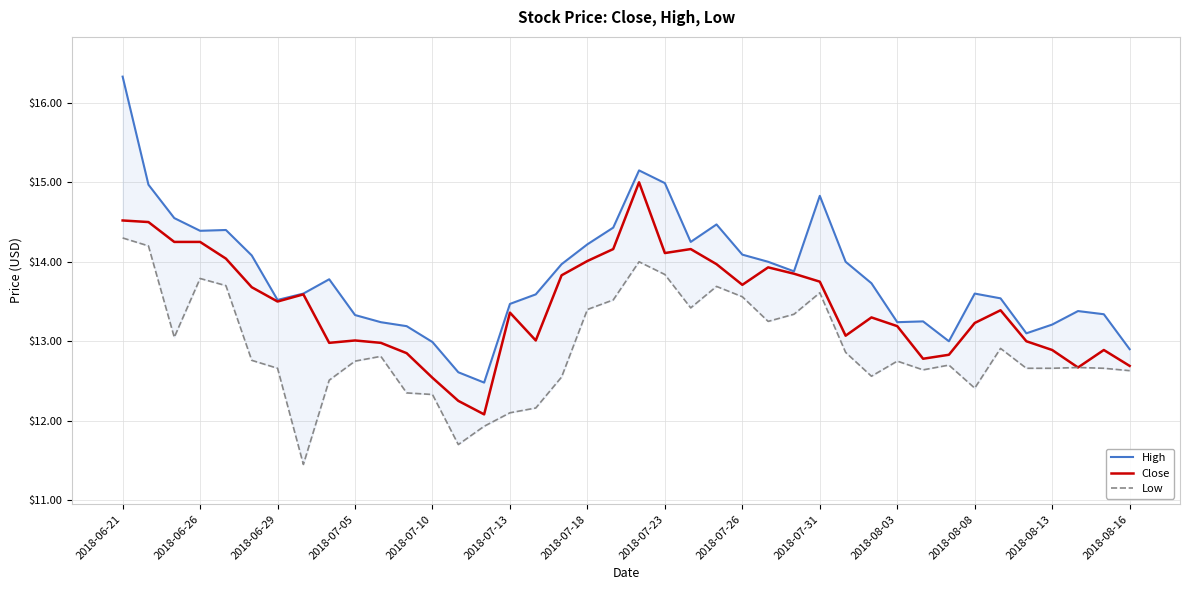

Is it true that Close equals 3.0 at 2018-07-13?

False